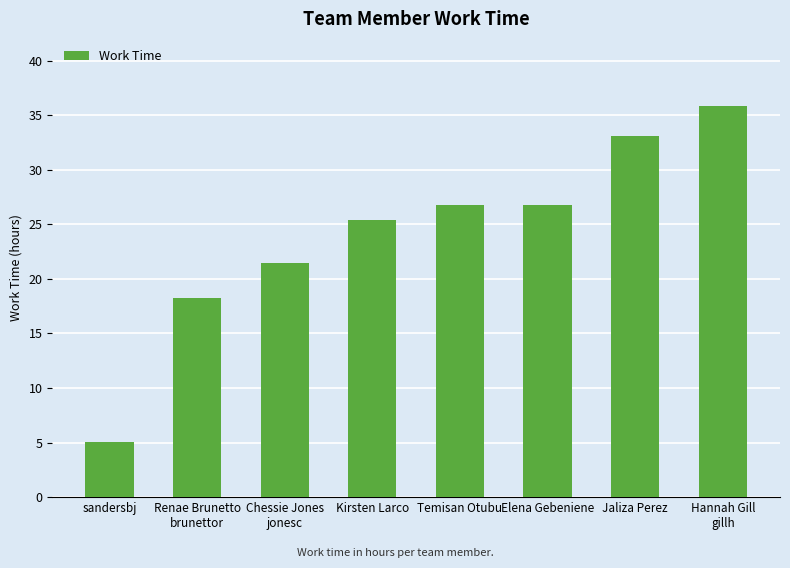

What is the label of the 4th bar from the right?

Temisan Otubu